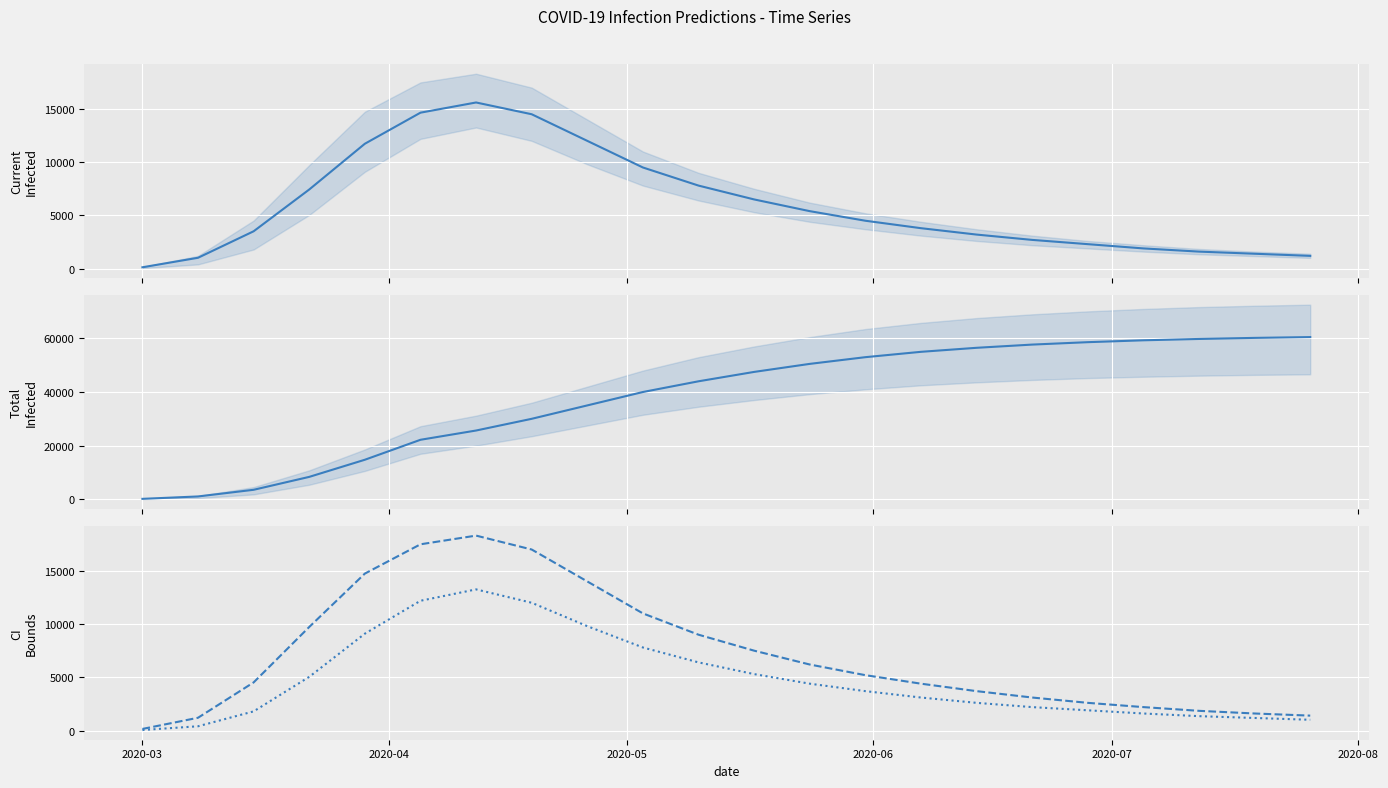

True or false: predicted_current_infected_mean has a value of 3361 at 2020-07.

False